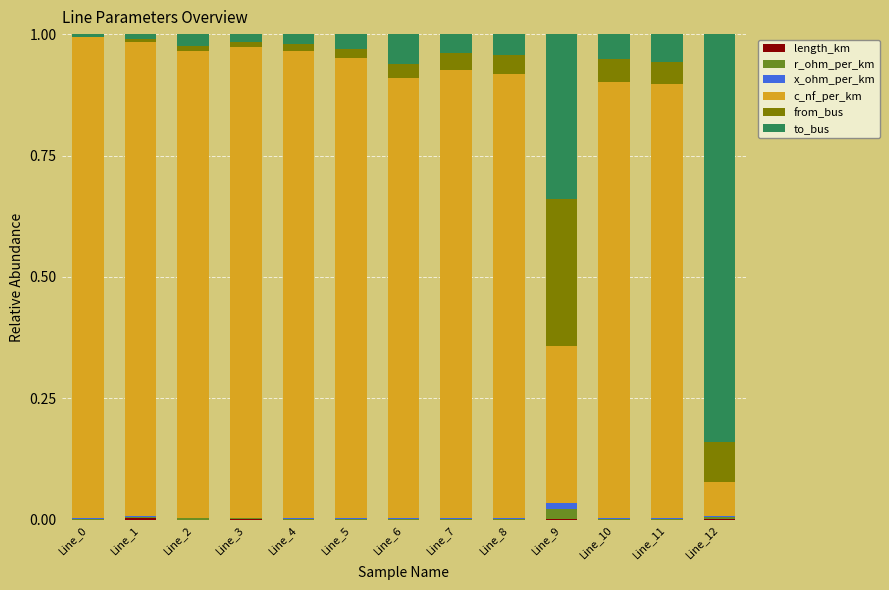

Is it true that from_bus equals 0.0 at Line_4?

False